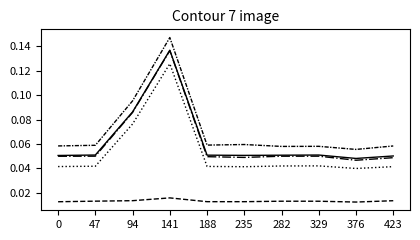

At which category does the chart reach its peak across all series?

141